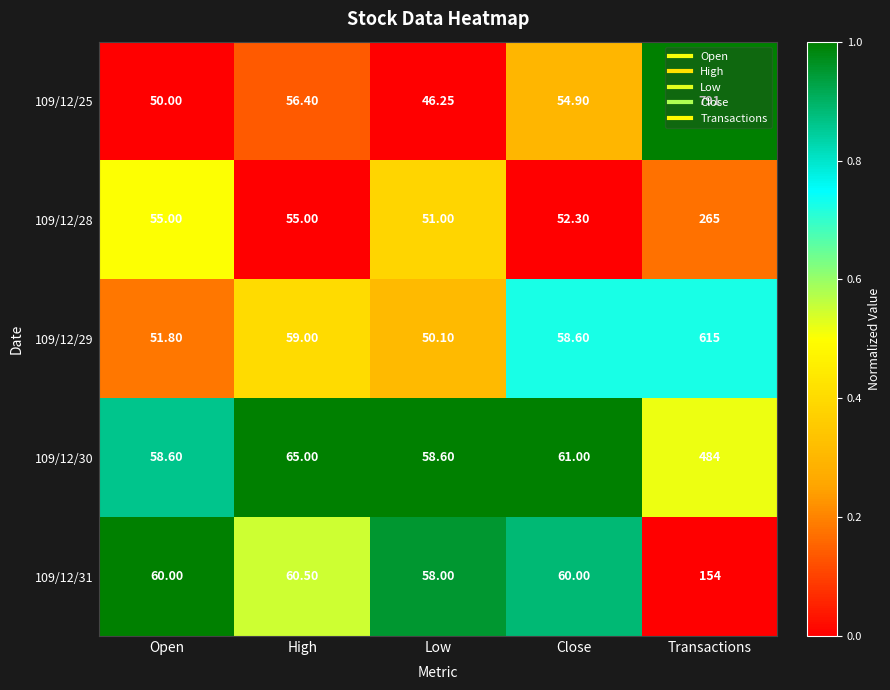

At High, list the series in order from largest to smallest.

109/12/30, 109/12/31, 109/12/29, 109/12/25, 109/12/28